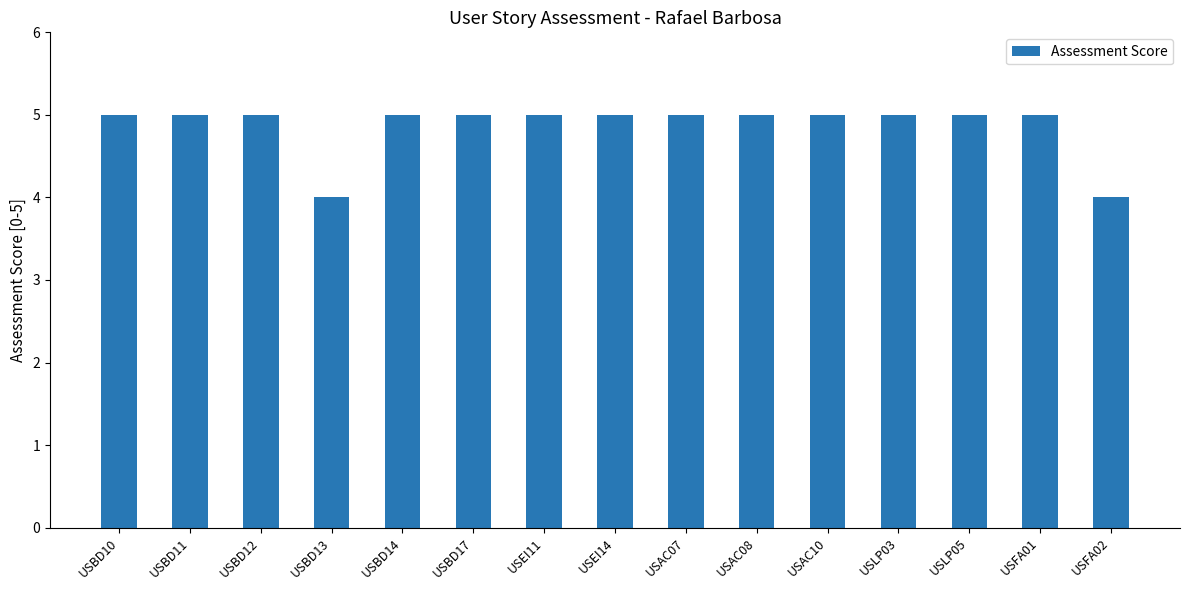

What is the approximate value at USBD11?

5